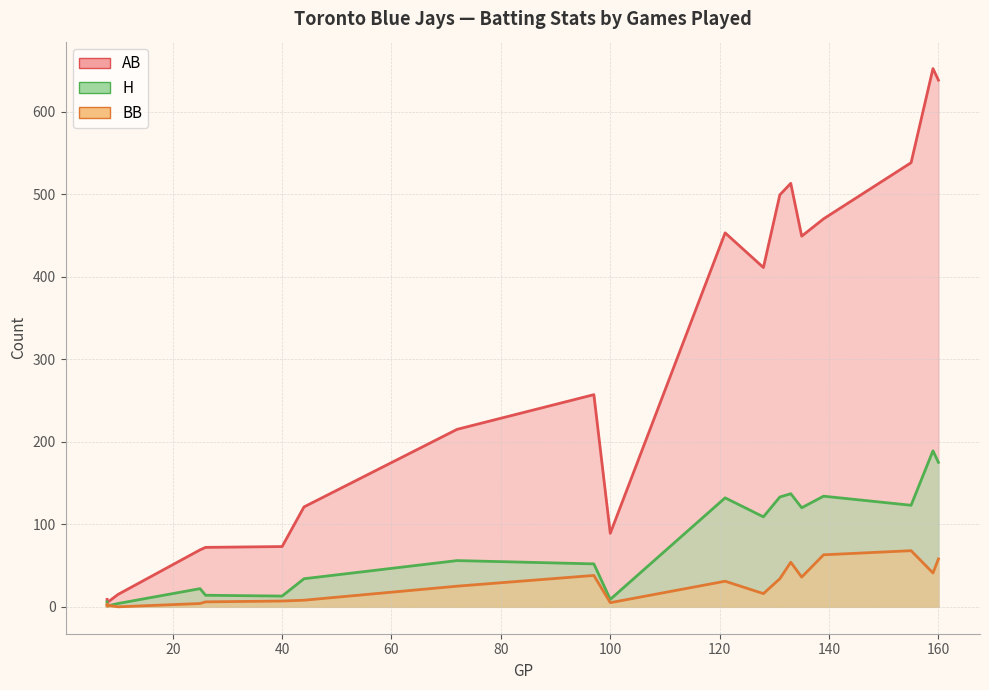

True or false: AB has a value of 9 at 8.

False